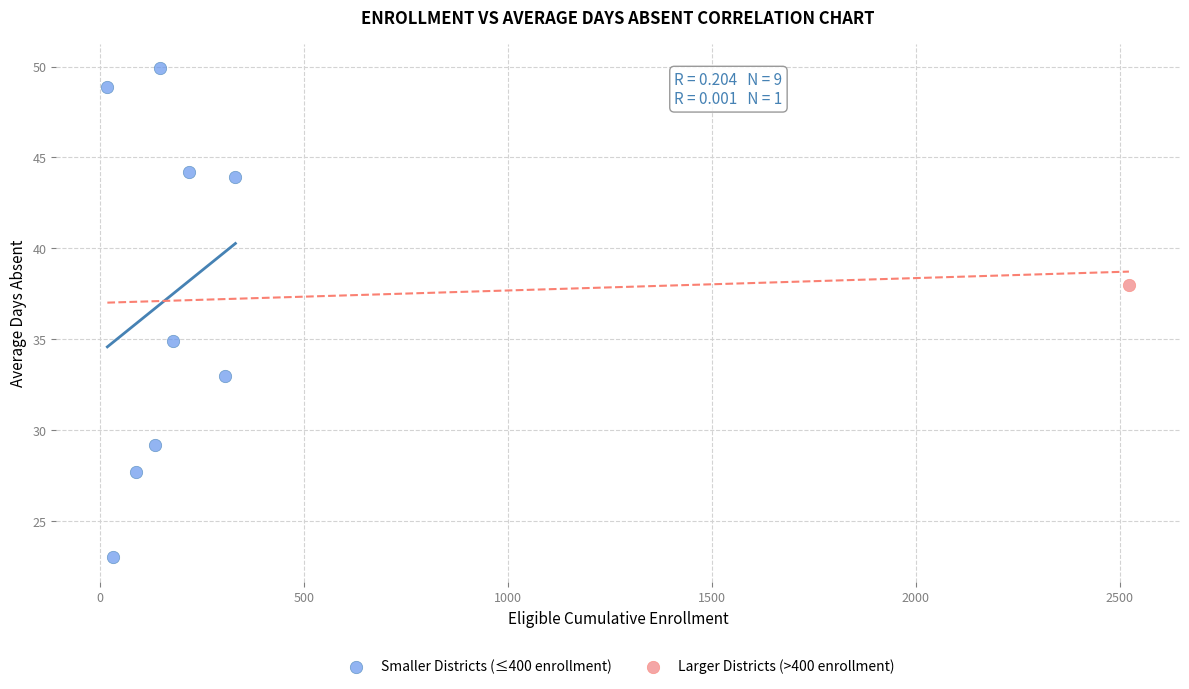

What are all the series names shown in the legend?

Smaller Districts (≤400 enrollment), Larger Districts (>400 enrollment)